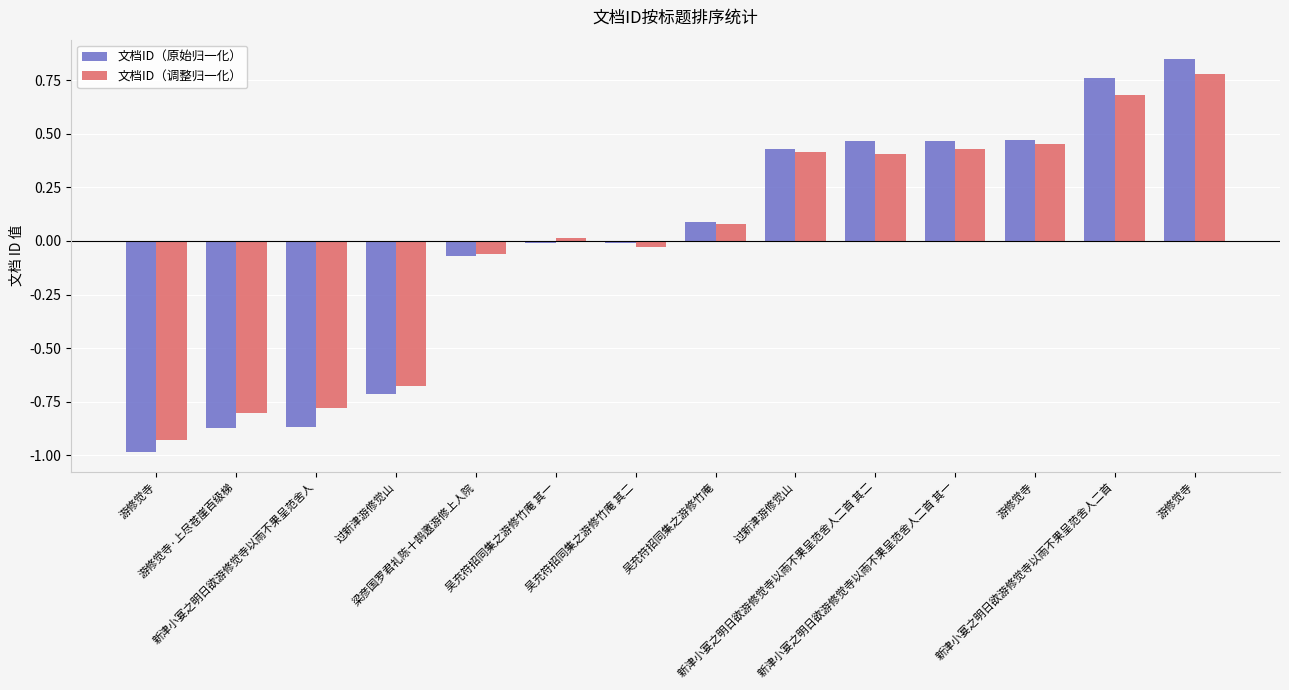

Rank the series by their average value, from highest to lowest.

文档ID（原始归一化）, 文档ID（调整归一化）